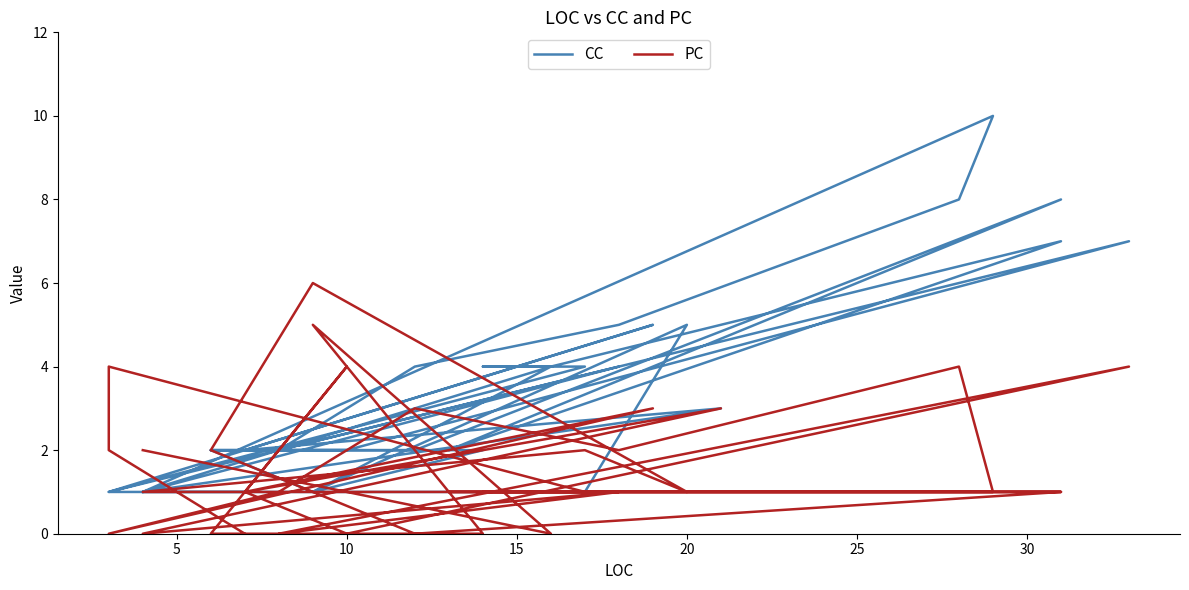

How many lines are shown in the chart?

2